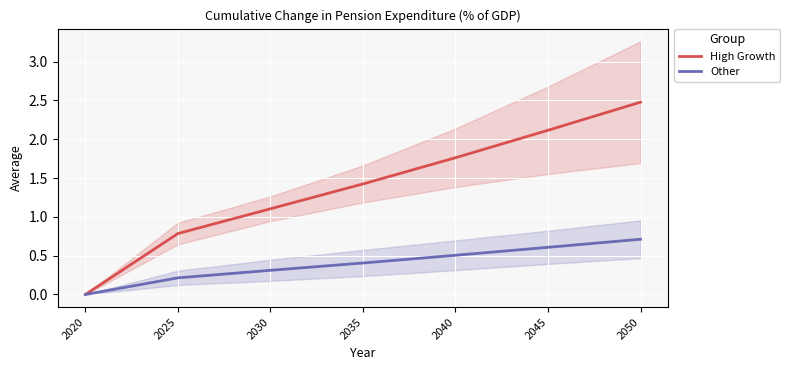

Is it true that Other equals 0.6 at 2045?

True